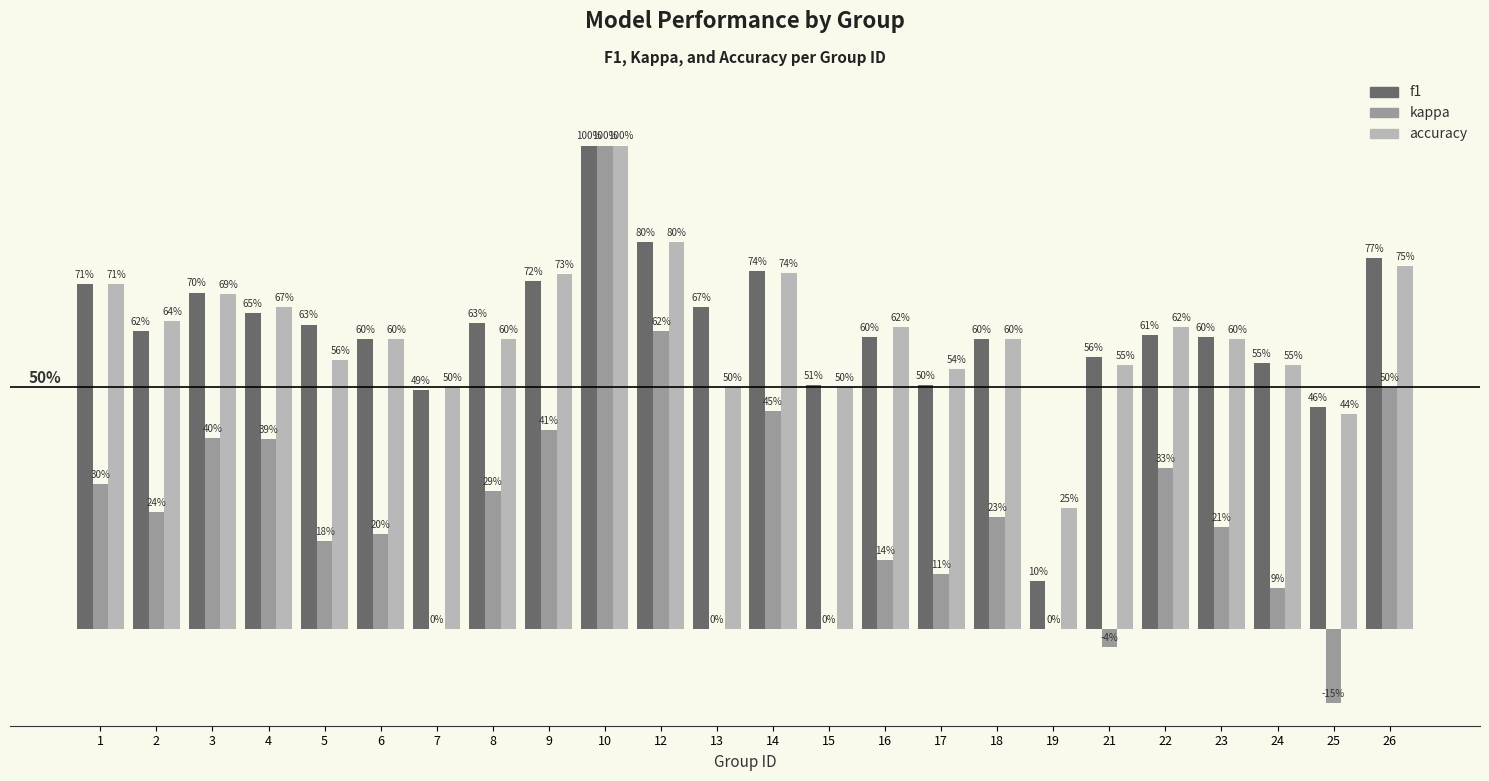

What are all the series names shown in the legend?

f1, kappa, accuracy